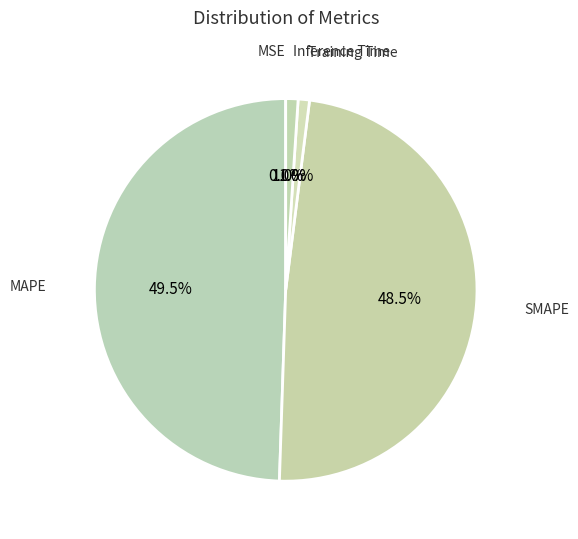

Which category has the biggest portion of the pie?

MAPE